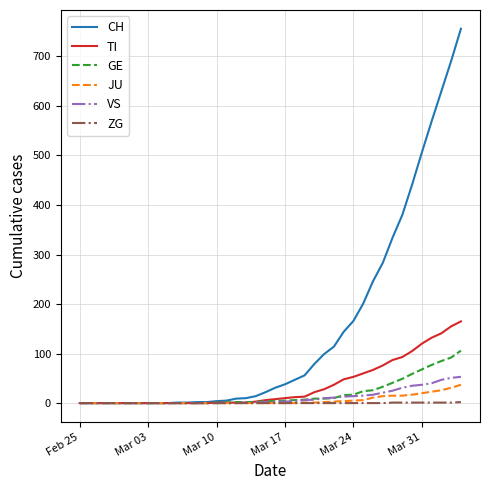

Which series has the widest spread of values?

CH